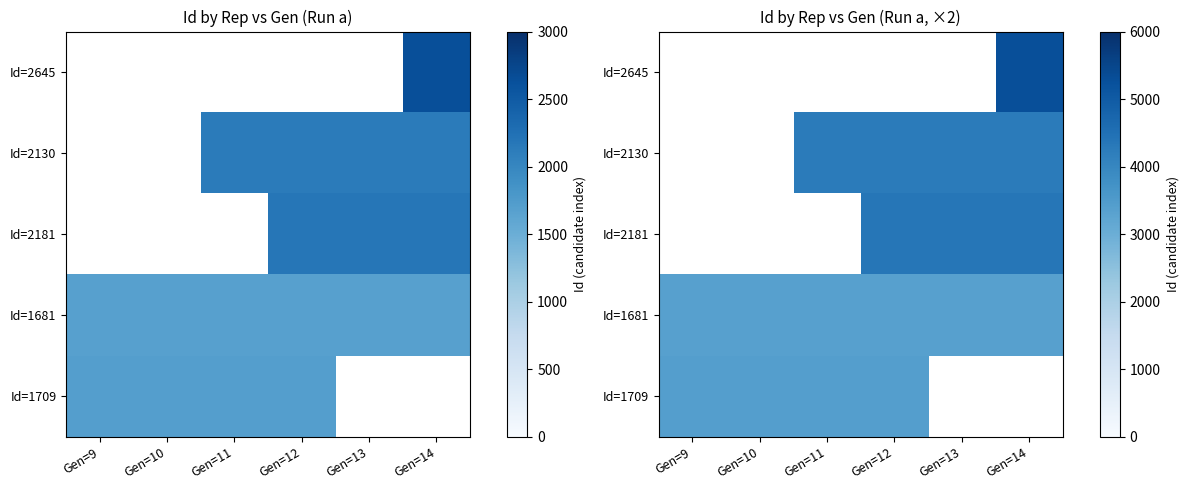

True or false: Id=2130 has a value of 1822 at Gen=13.

False